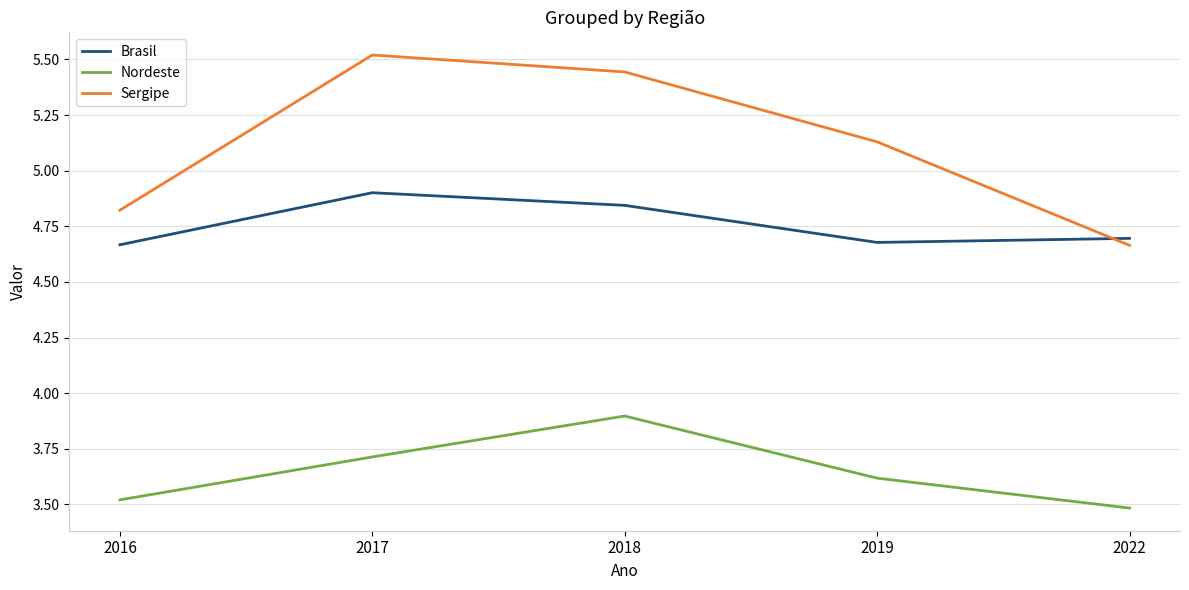

How many Sergipe values are between 4 and 5?

2